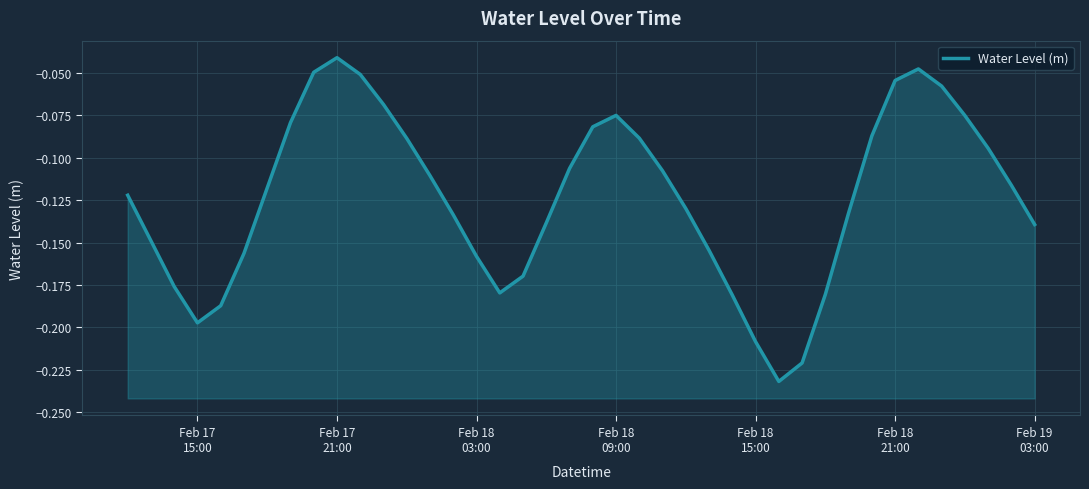

What is the difference between the maximum and second lowest values?

0.2